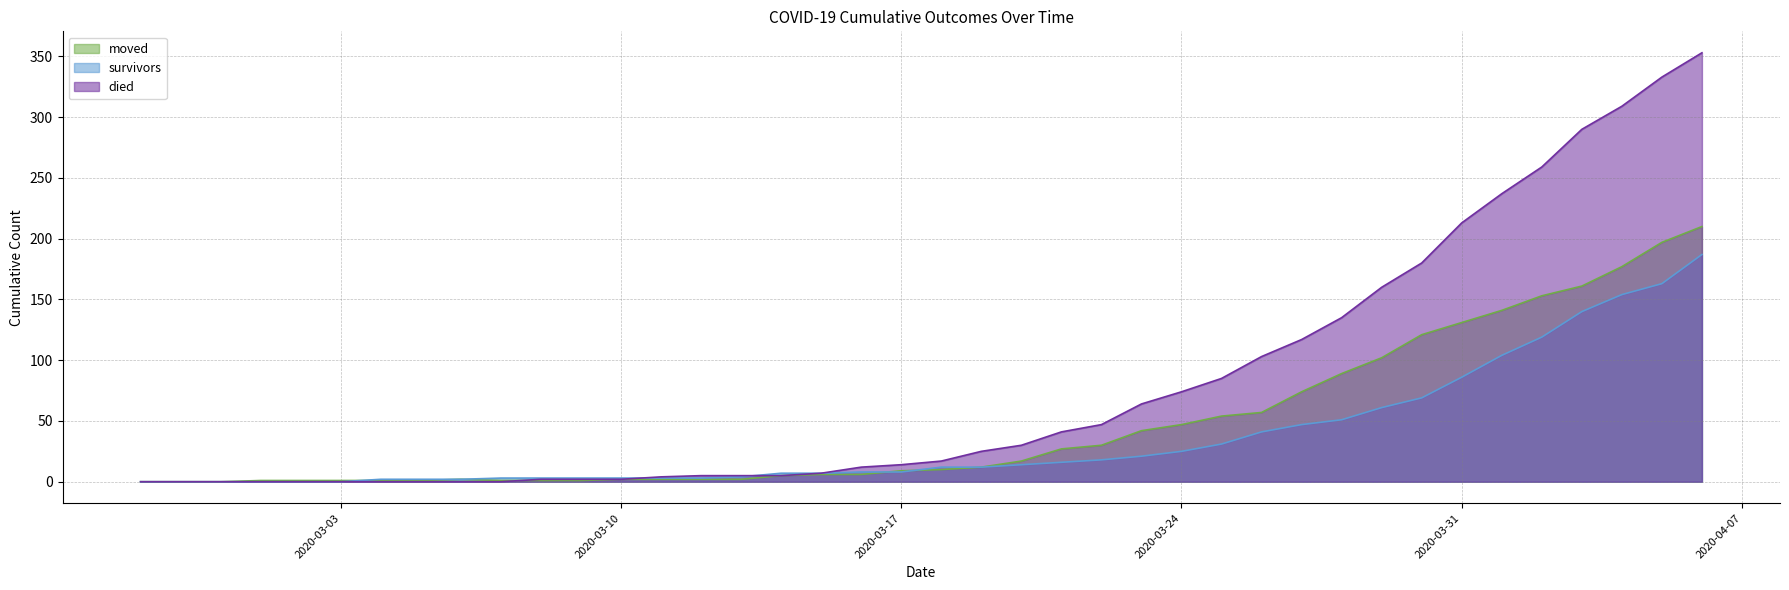

At which category is the sum across all series the highest?

2020-04-06